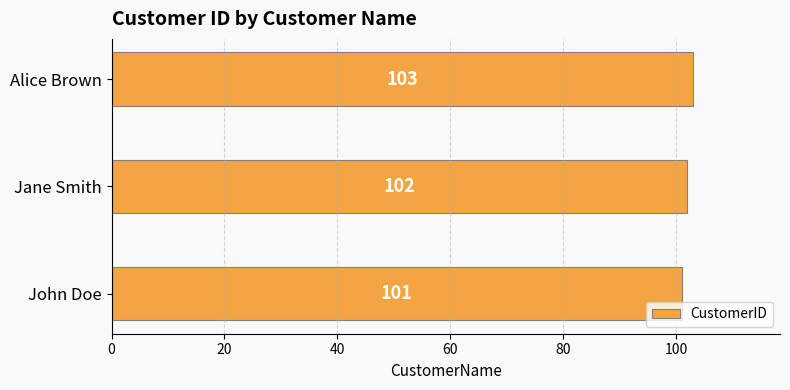

What is the difference between the maximum and second lowest values?

1